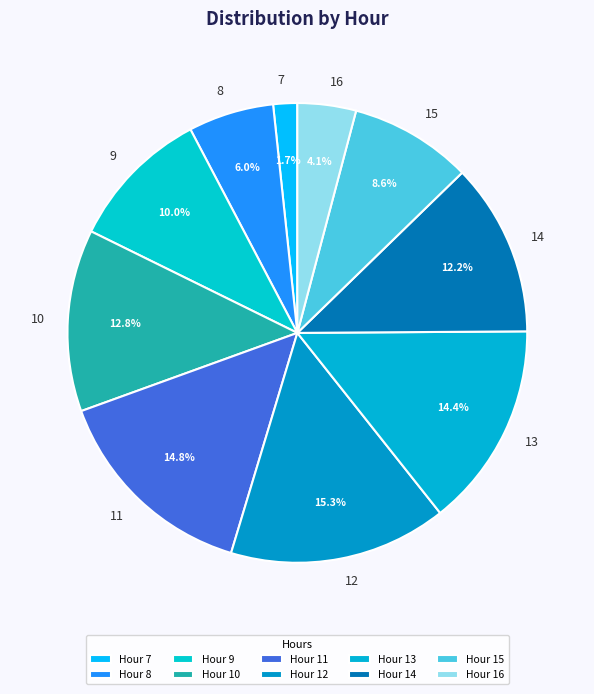

What is the total percentage of 10 and 8?

18.8%